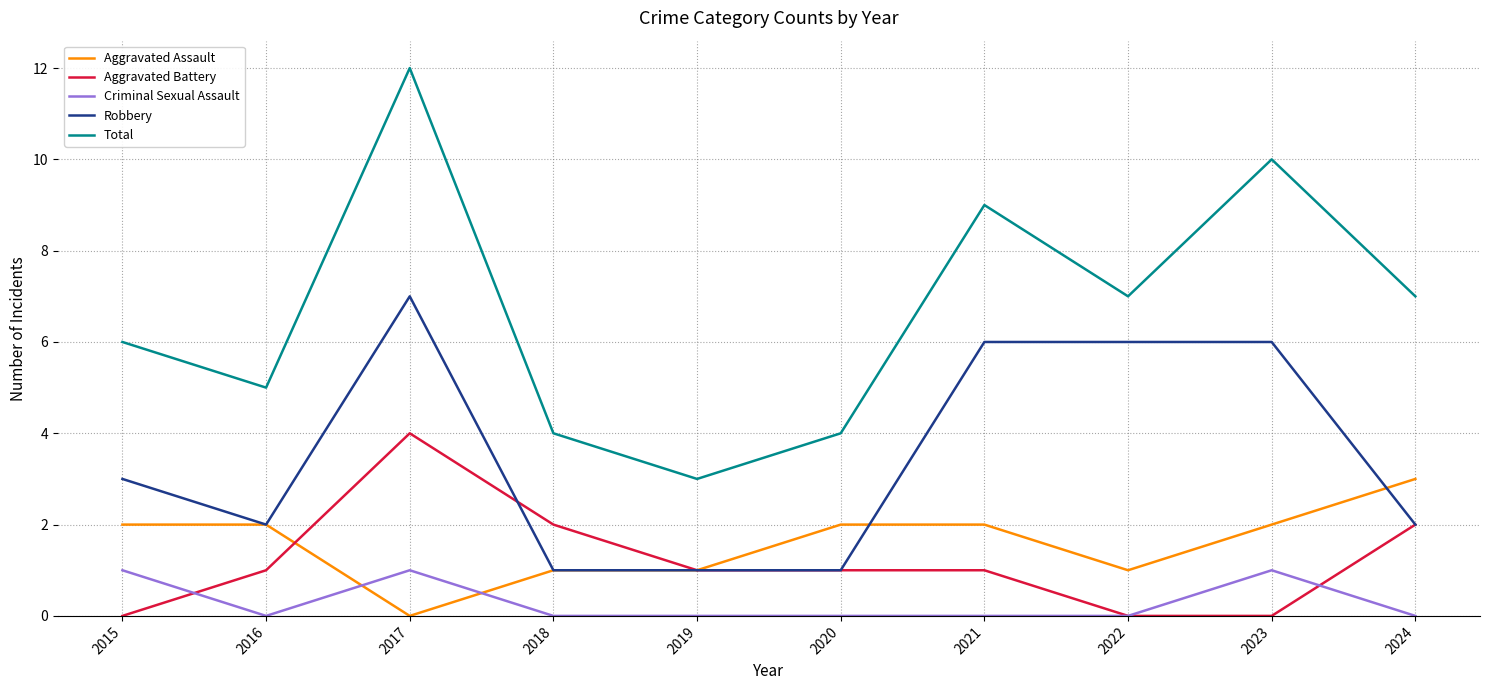

At how many categories does at least one series exceed 8?

3